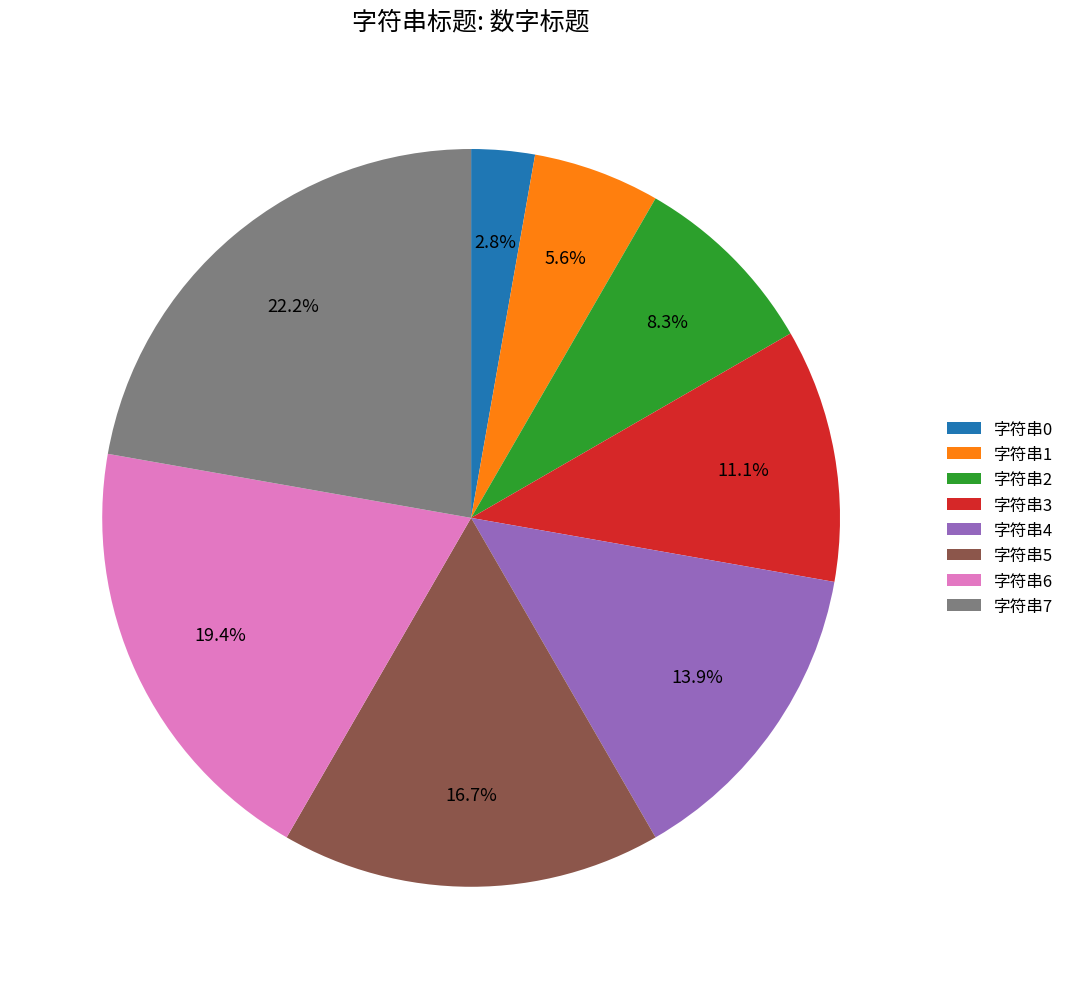

Rank the categories by value from highest to lowest.

字符串7, 字符串6, 字符串5, 字符串4, 字符串3, 字符串2, 字符串1, 字符串0